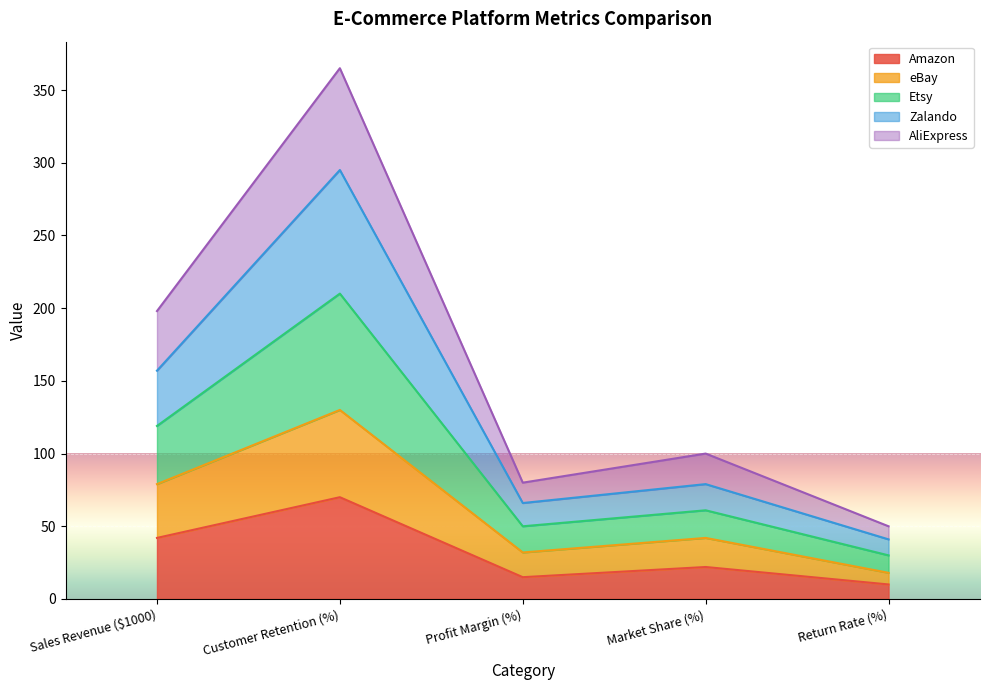

At which category is the sum across all series the highest?

Customer Retention (%)